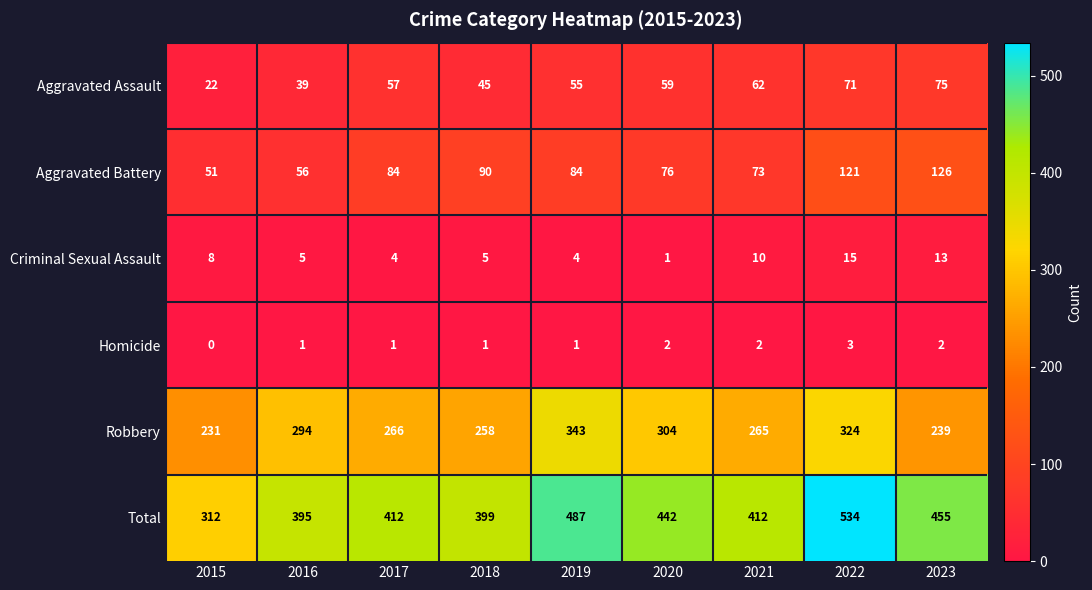

The value of Total at 2022 is 717. True or false?

False